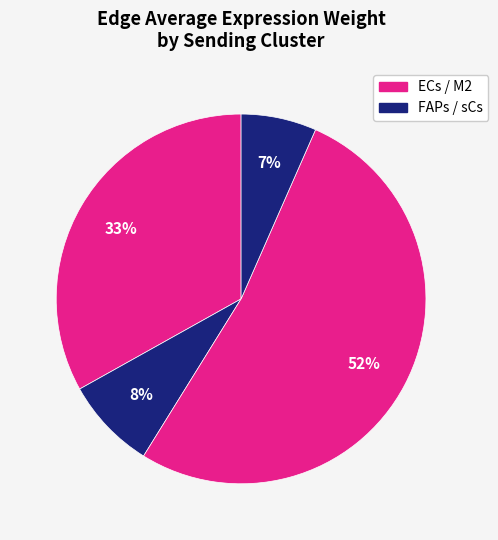

Count the number of slices in the pie.

4